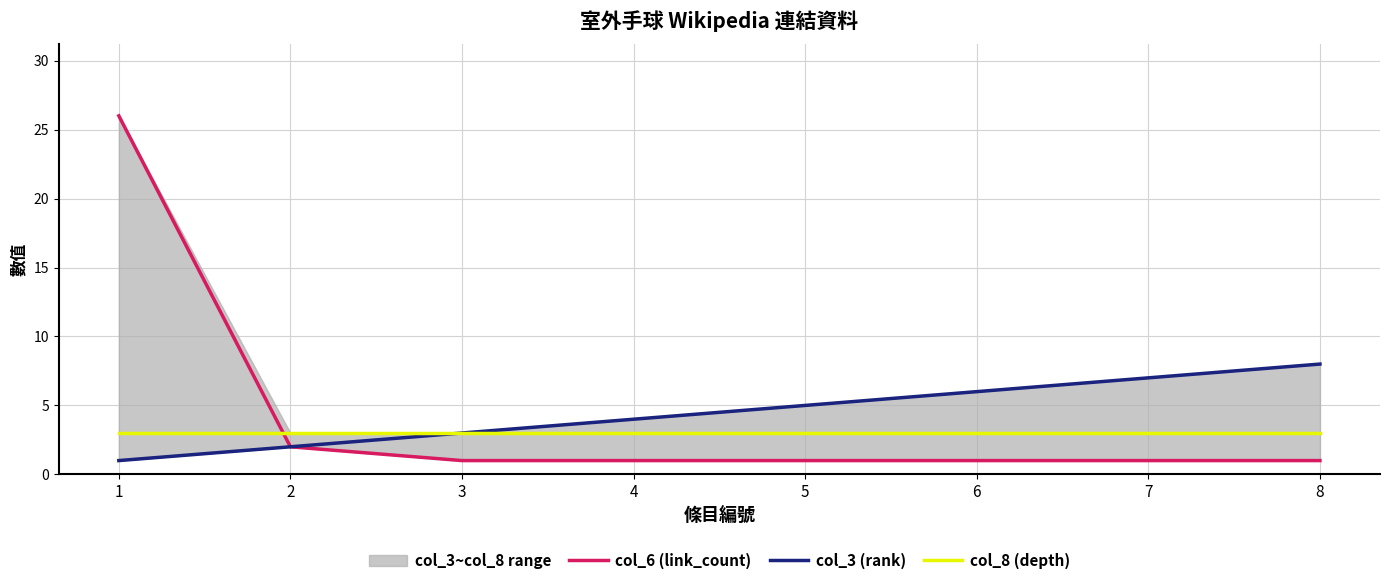

Between 1 and 5, which series saw the biggest shift?

col_6 (link_count)